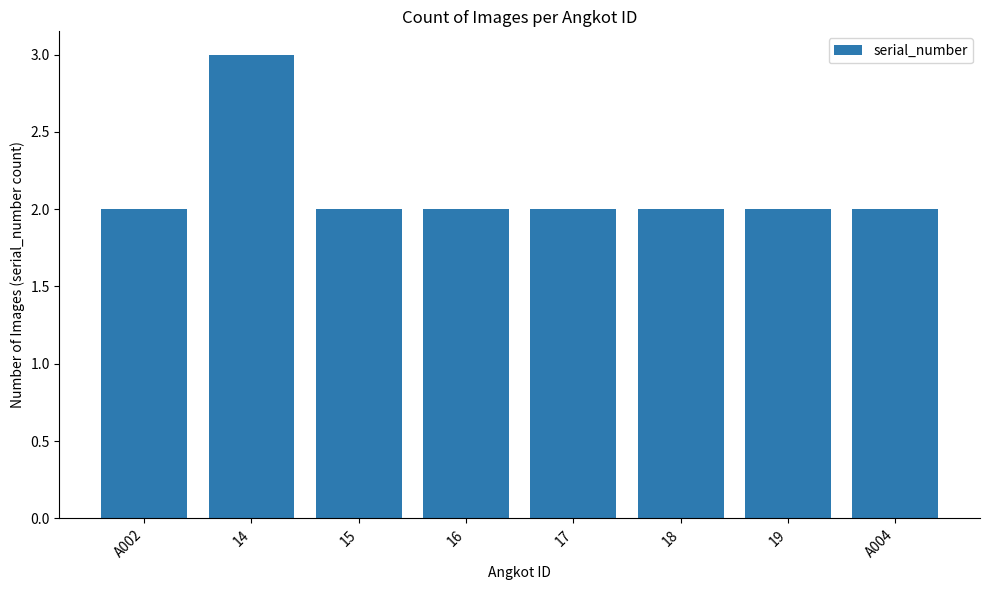

Reading left to right, list all the values displayed in this chart.

A002=2	14=3	15=2	16=2	17=2	18=2	19=2	A004=2